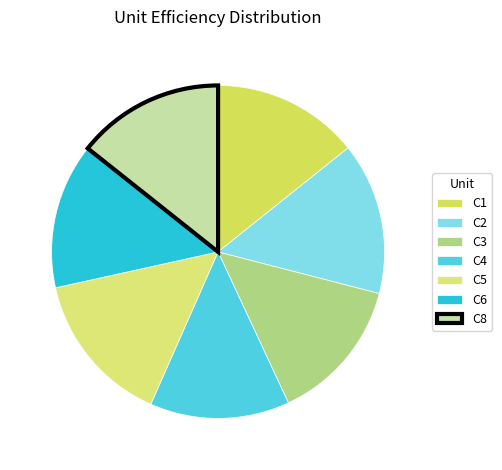

True or false: C5 accounts for 29% of the total.

False